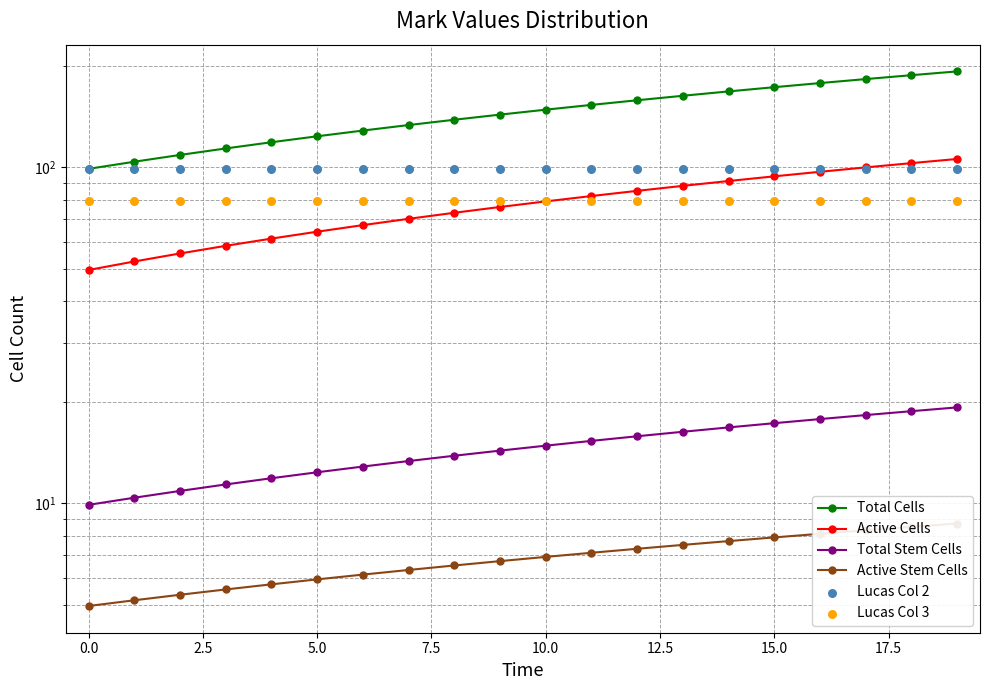

Which series contains the lowest Y value?

Active Stem Cells